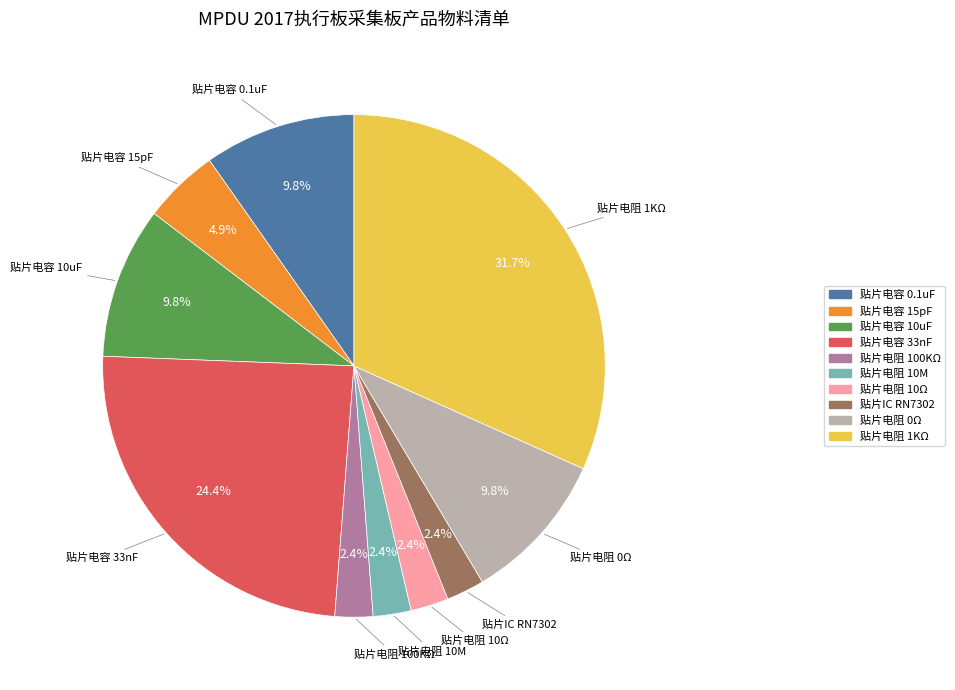

To the nearest percent, what is the average slice percentage?

10%